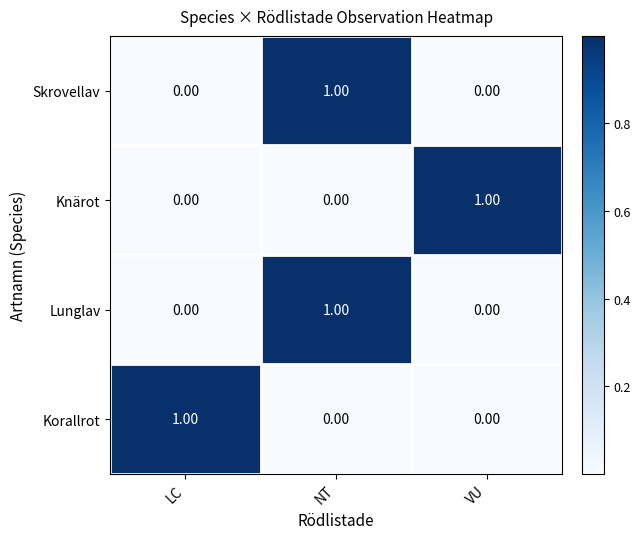

At how many categories does at least one series exceed 0?

3